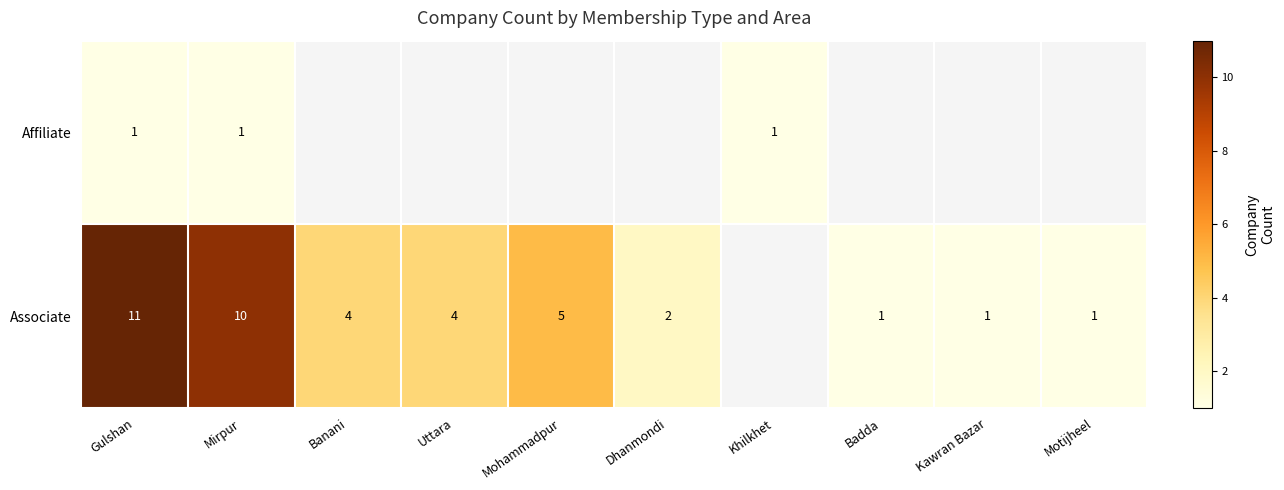

True or false: Associate has a value of 16.6 at Gulshan.

False